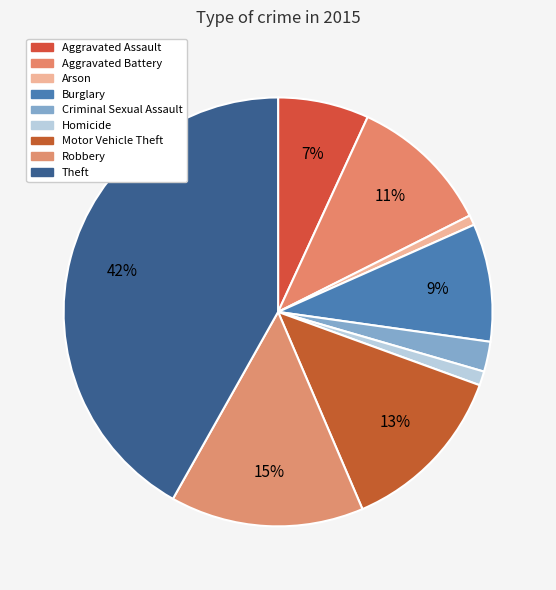

To the nearest percent, what is the difference between the largest and smallest slice percentages?

41%